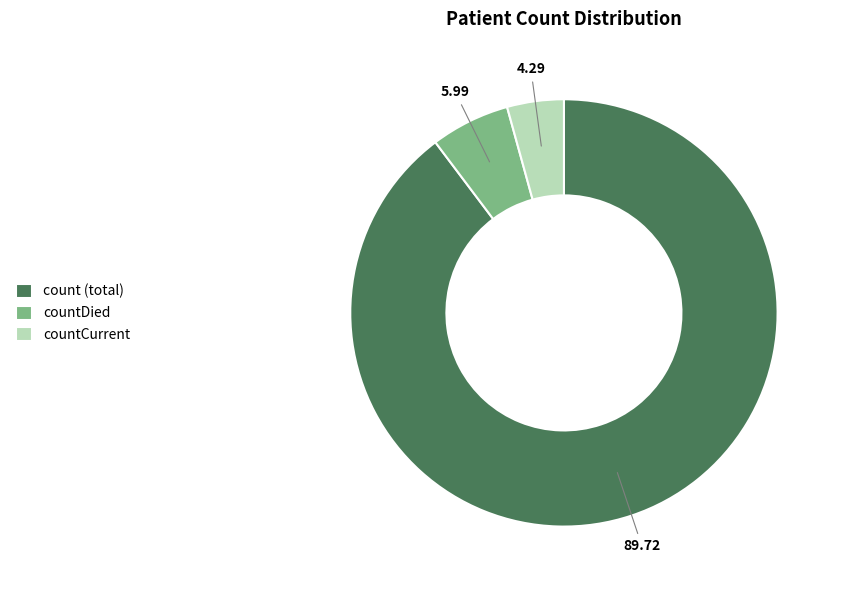

Rank the categories by value from lowest to highest.

countCurrent, countDied, count (total)